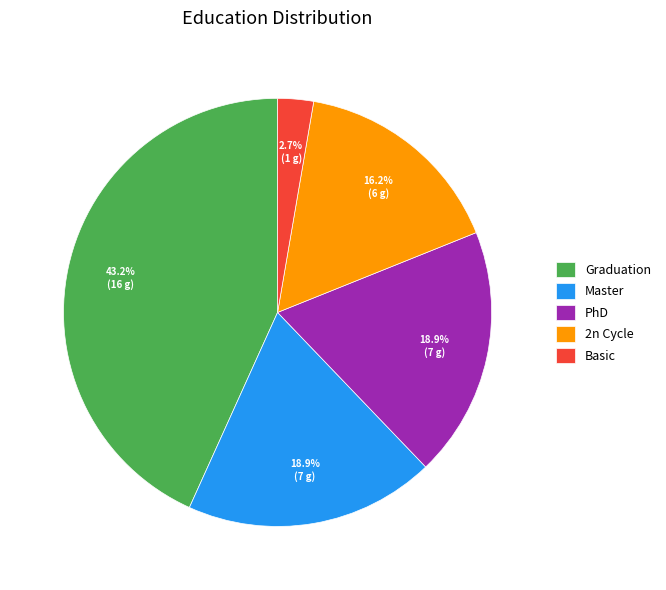

Which slice is the smallest?

Basic